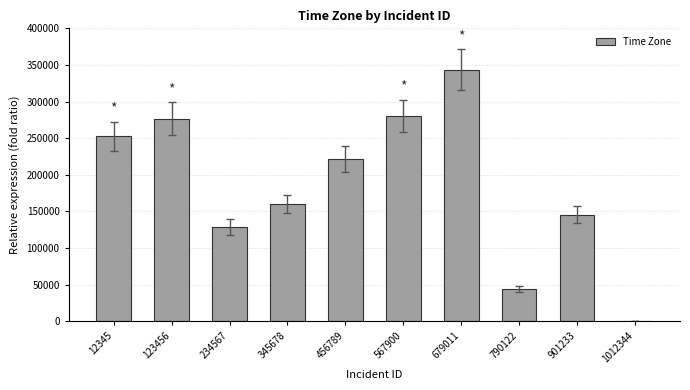

How many values are above zero?

9